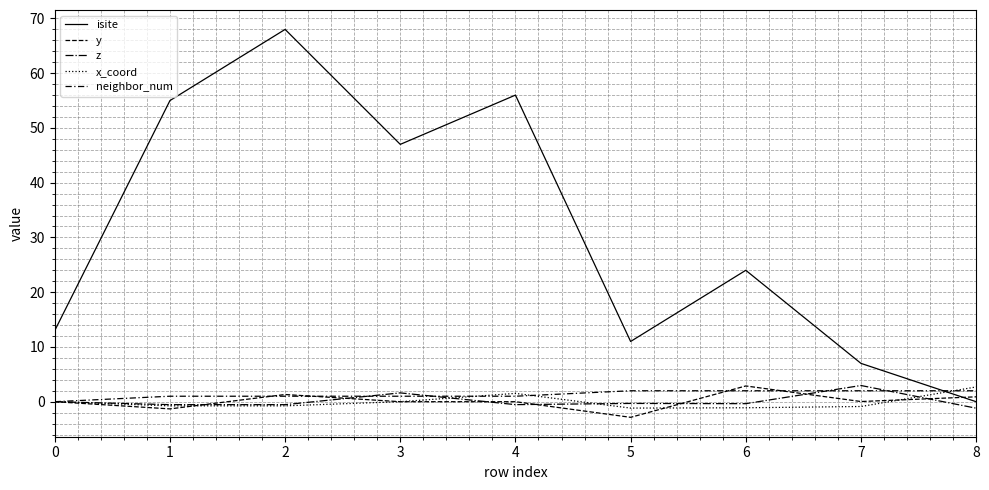

Does the chart have visible grid lines?

Yes